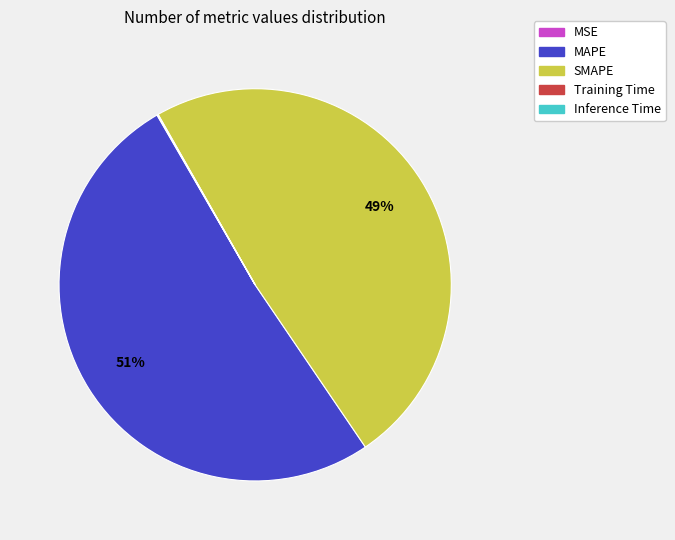

Which category has the biggest portion of the pie?

MAPE